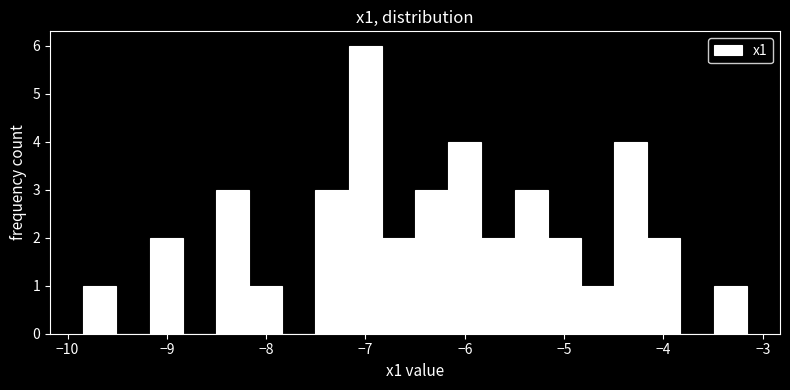

Read against the x-axis, roughly where is the centre of the tallest bar?

-7.0